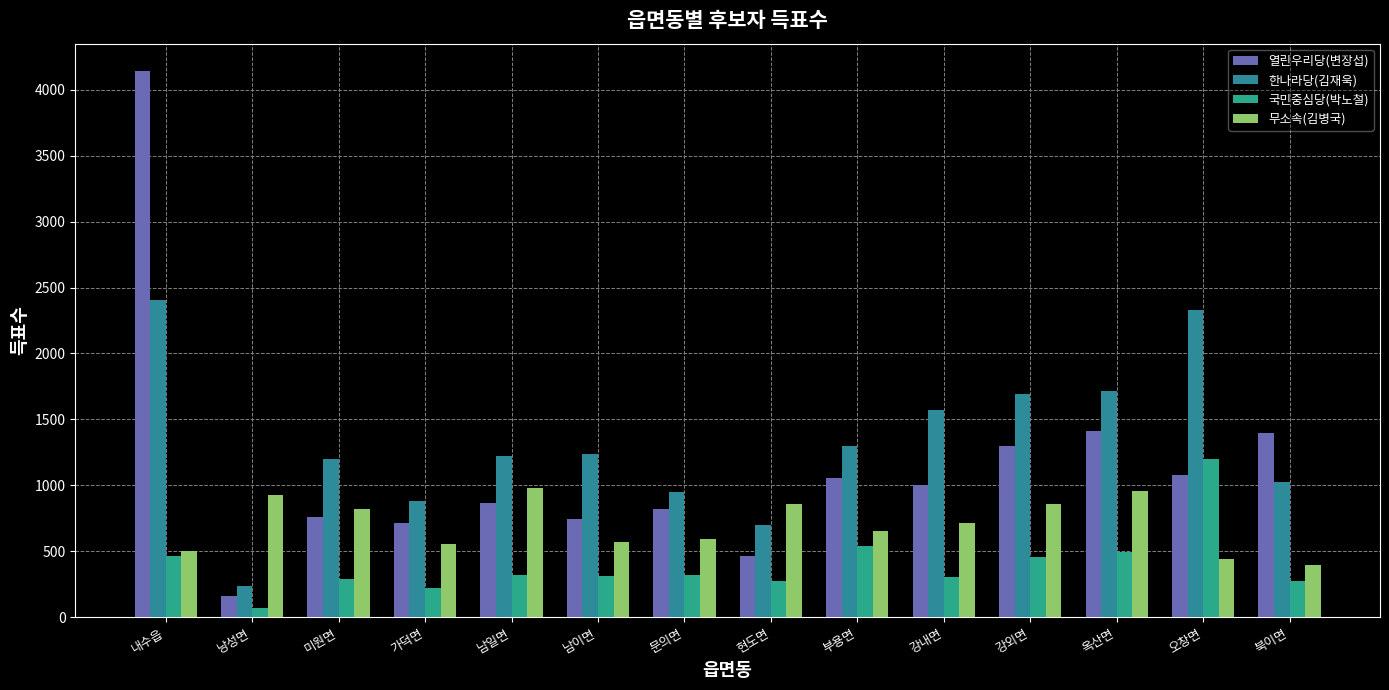

How many distinct data groups are displayed?

4